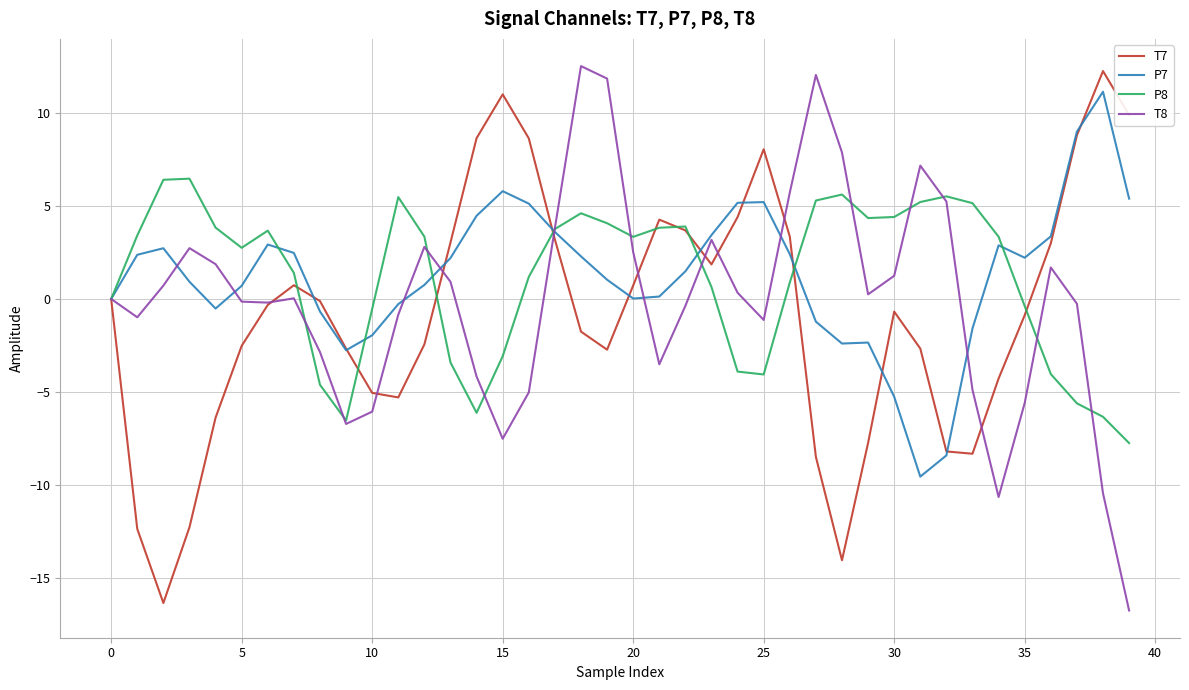

What is the lowest value of the T8 series?

-16.8